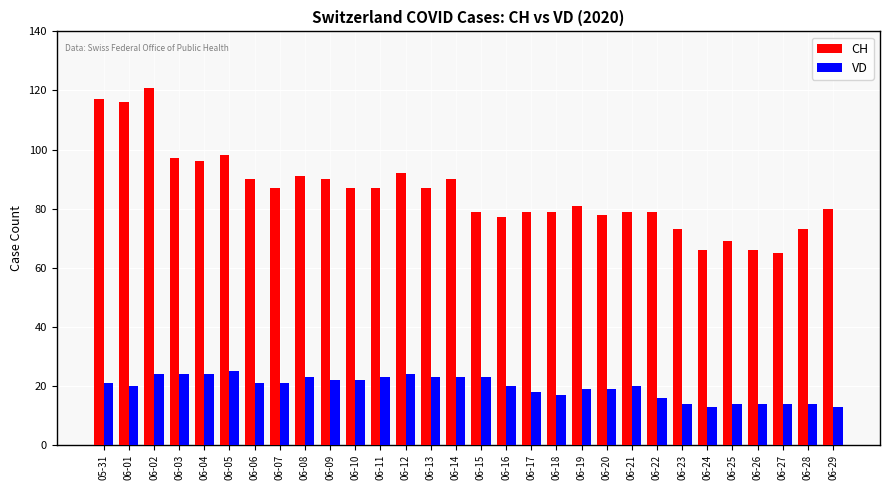

What is the lowest value of the CH series?

65